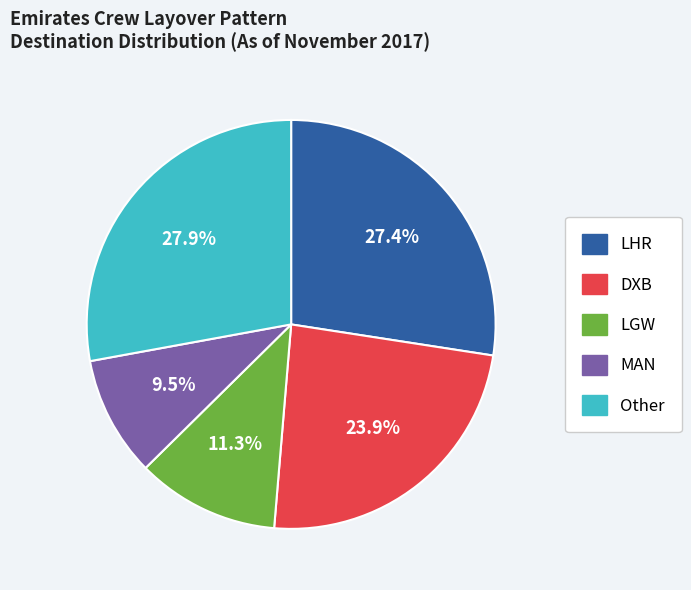

Is there a majority slice in this chart?

No